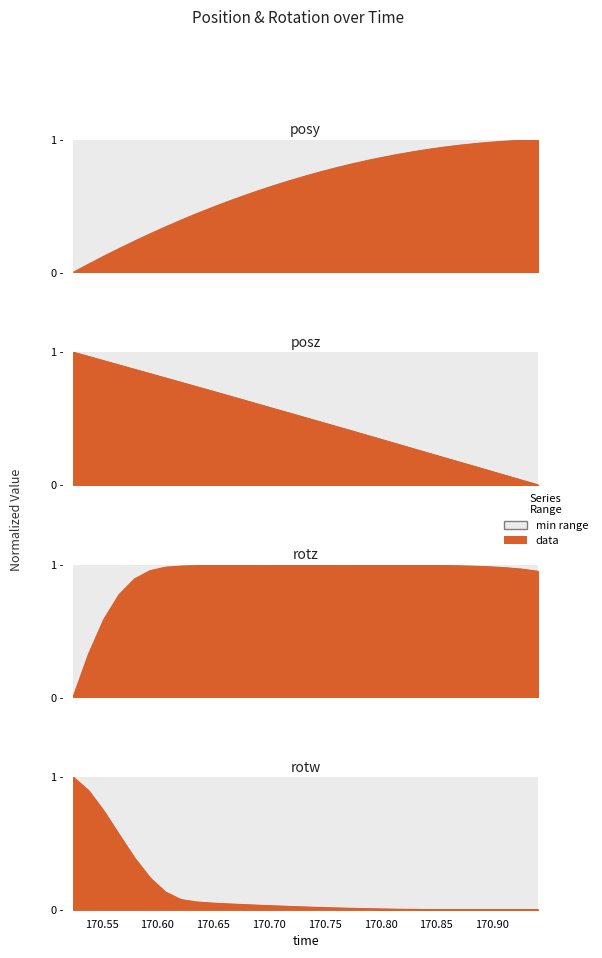

At which label does posy reach its minimum?

170.5245